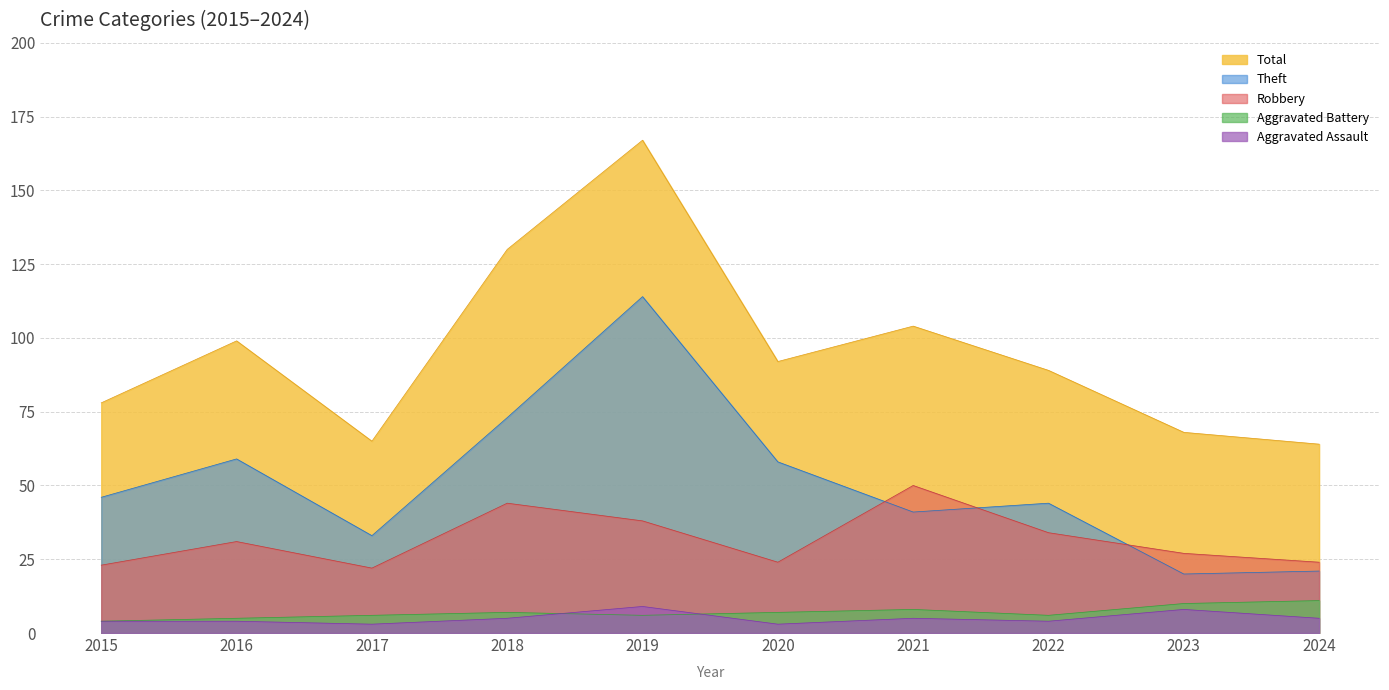

True or false: Total and Theft intersect in this chart.

False